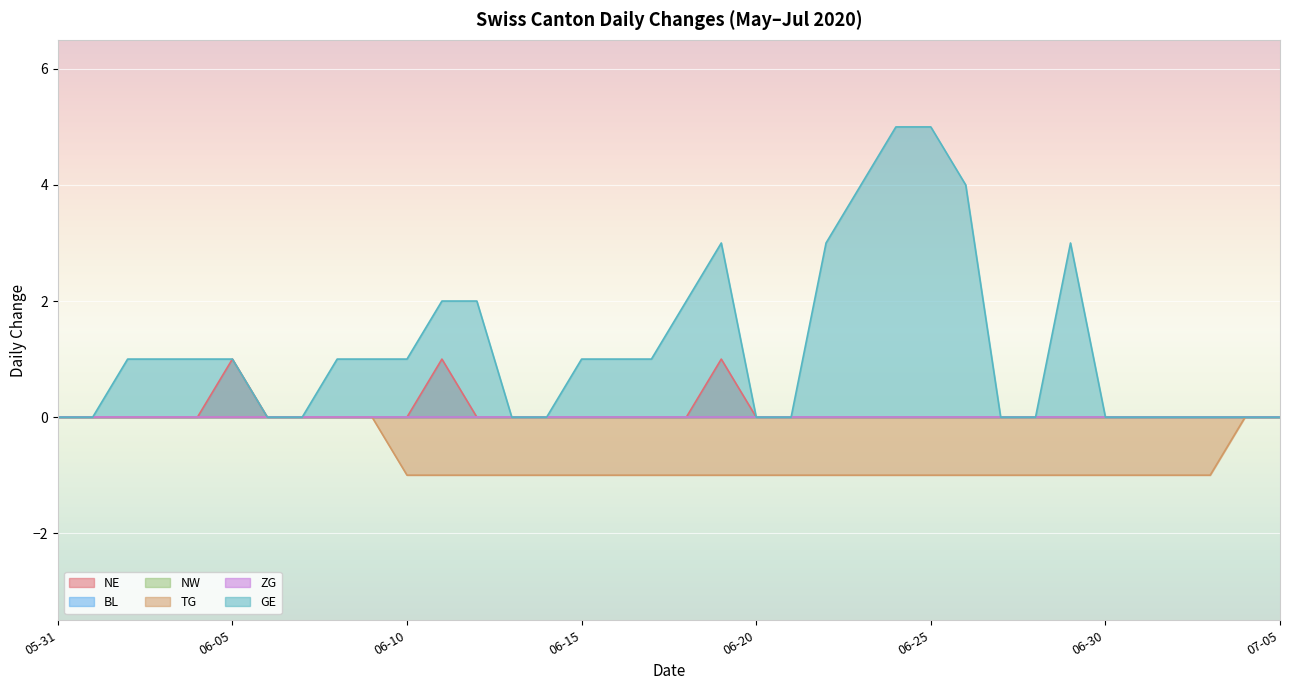

Which series changed the most between 2020-06-08 and 2020-06-18?

TG